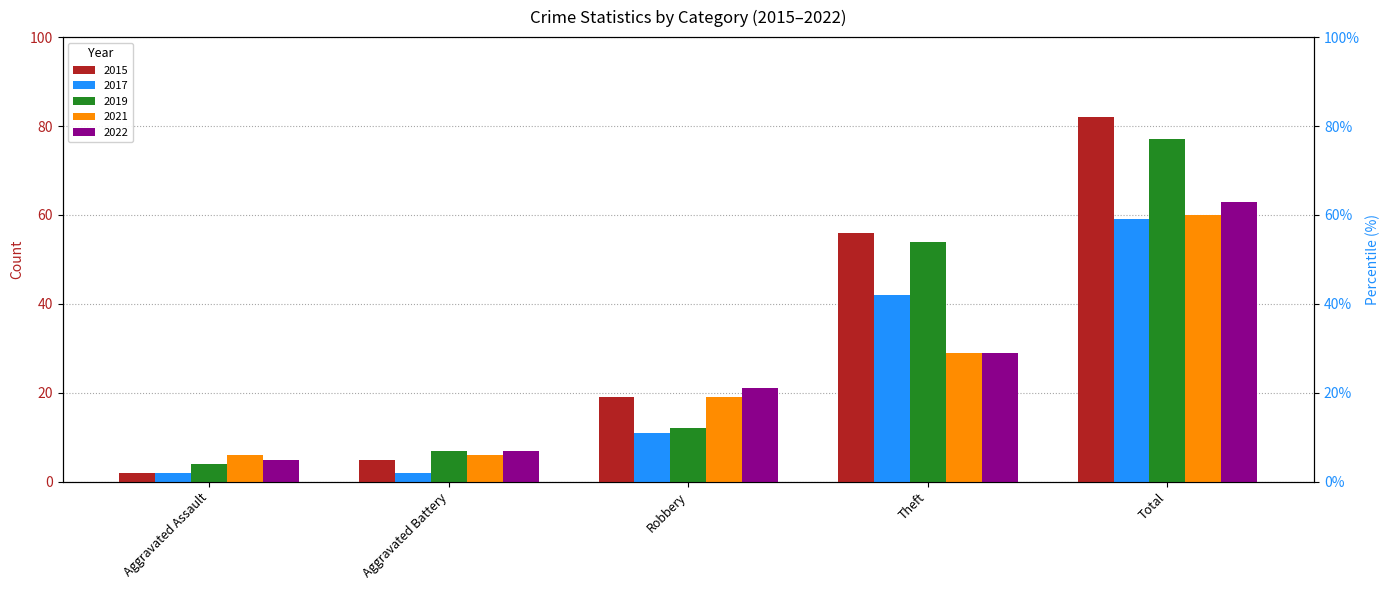

What is the average value of the 2019 series?

31